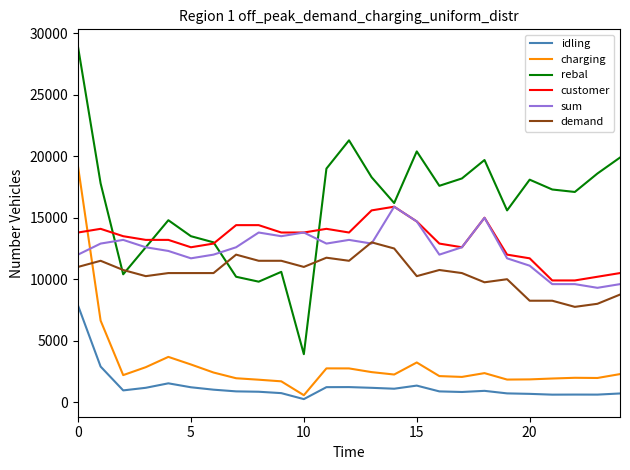

True or false: demand and customer intersect in this chart.

False